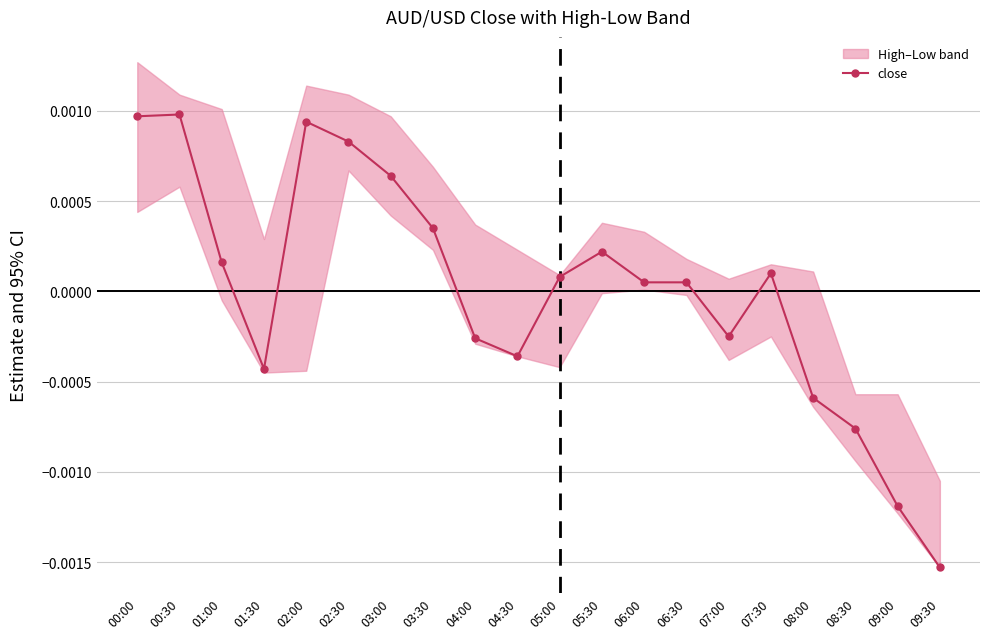

Between 09:30 and 06:30, which is larger?

06:30